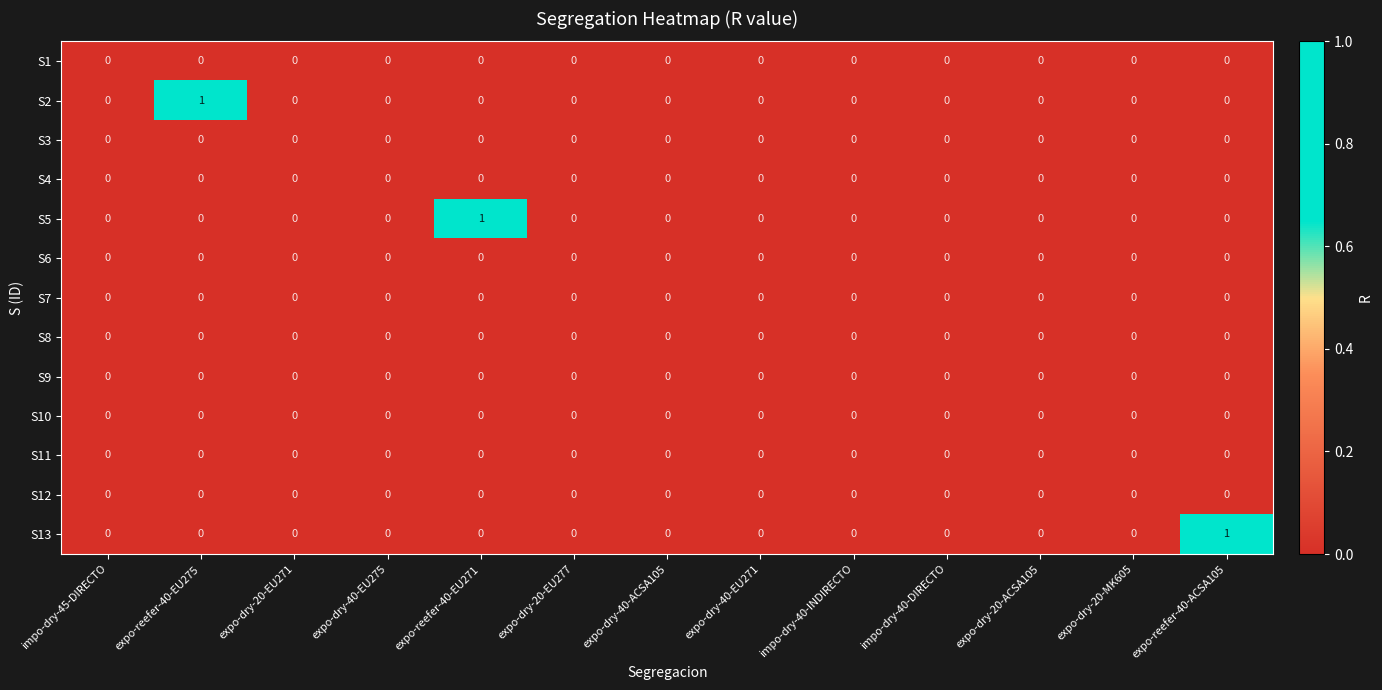

Between impo-dry-40-DIRECTO and expo-reefer-40-ACSA105, which series saw the biggest shift?

S13